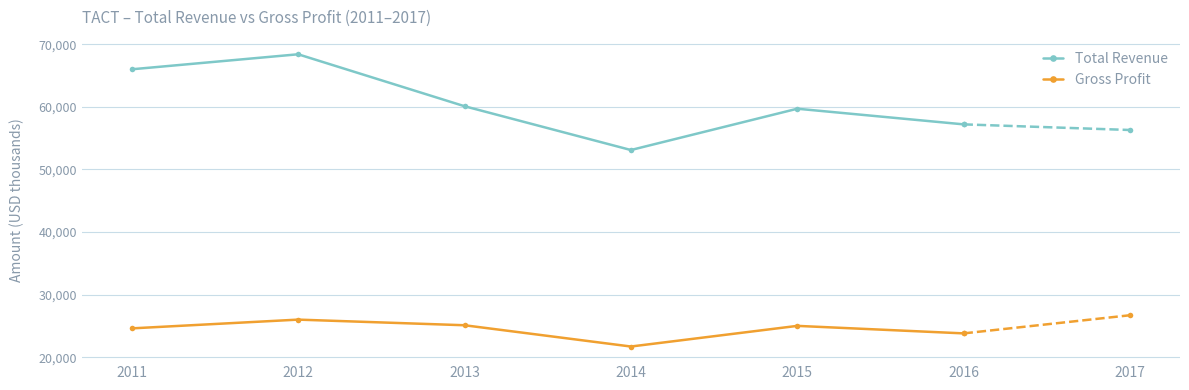

Rank the series by their average value, from lowest to highest.

Gross Profit, Total Revenue